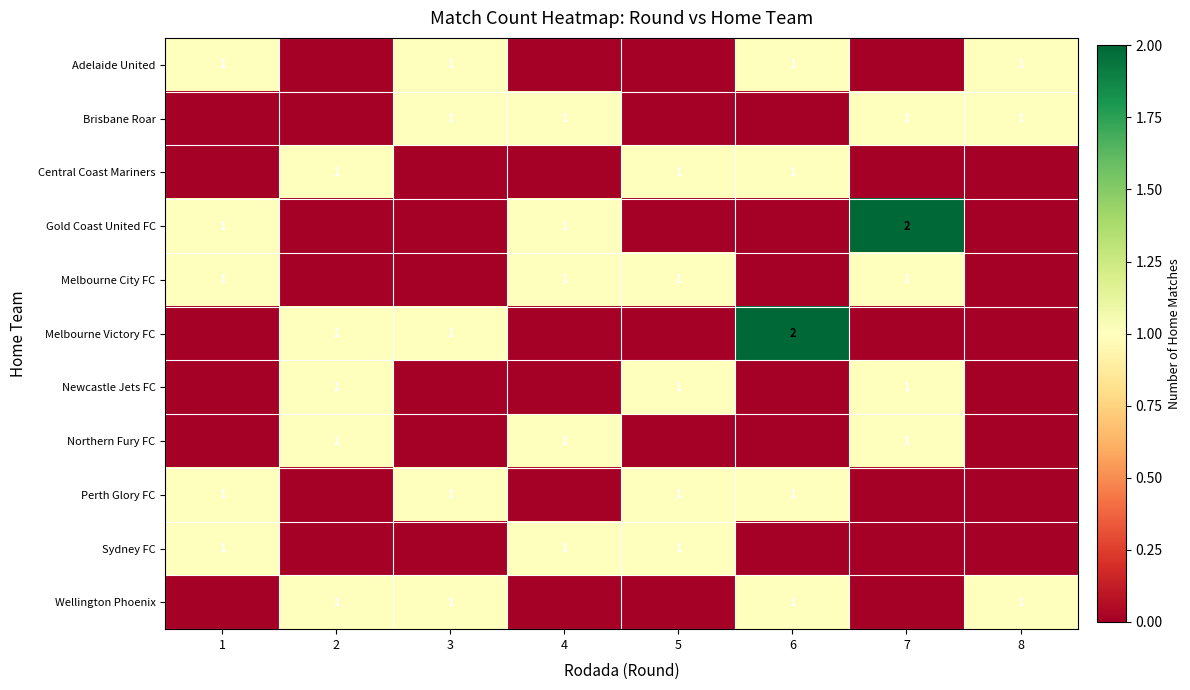

What is the total value across all series at 2?

5